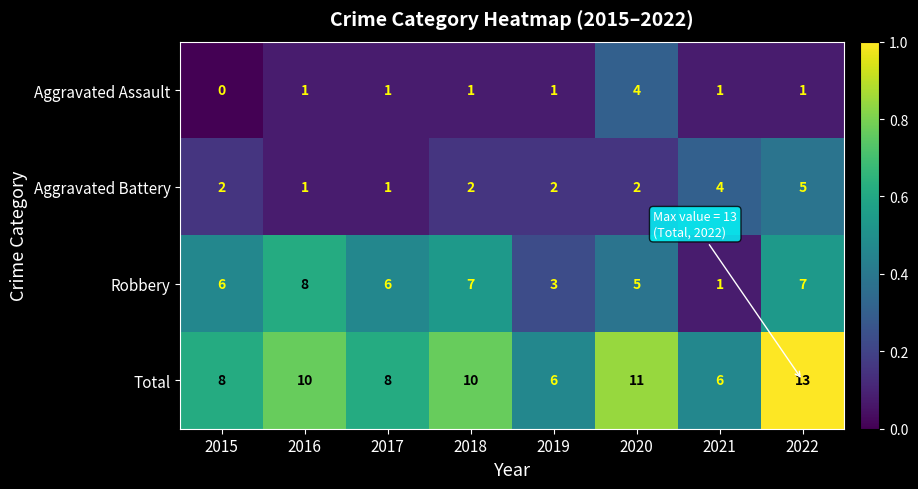

What is the difference between the second highest and second lowest values in the Aggravated Battery series?

3